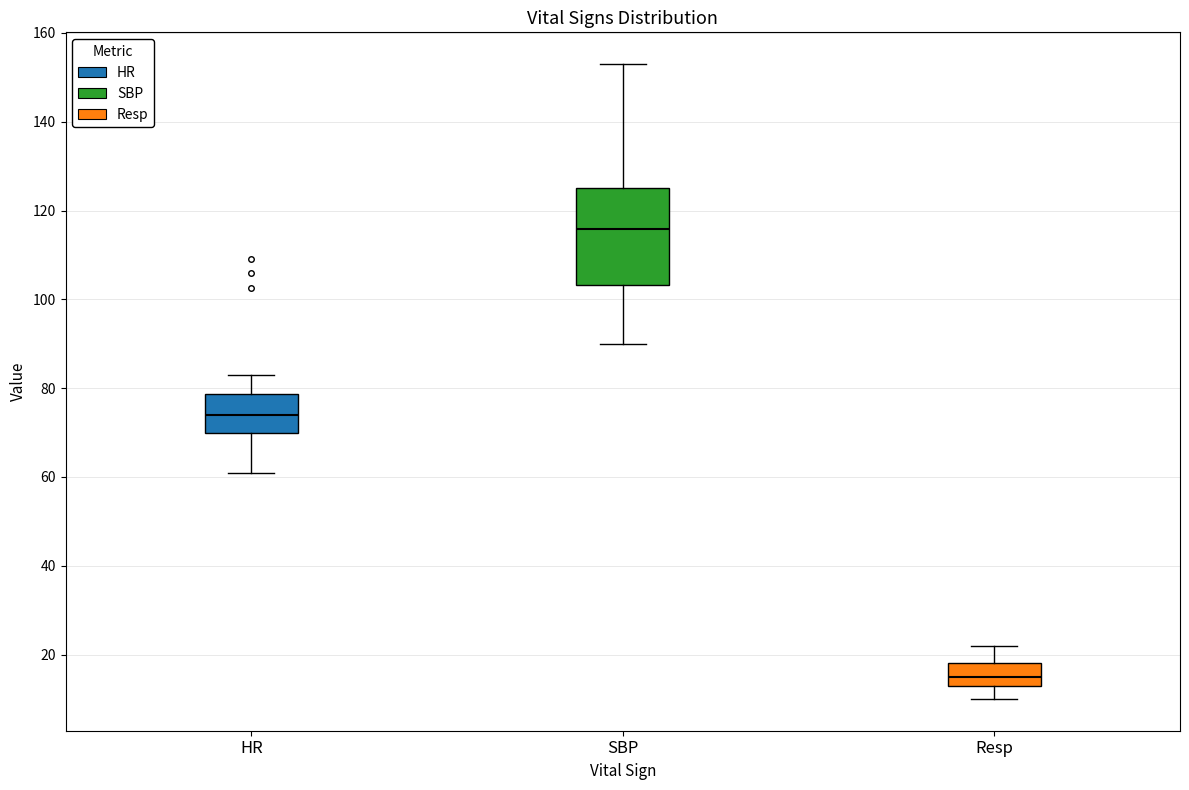

Which box's median line is the highest?

SBP